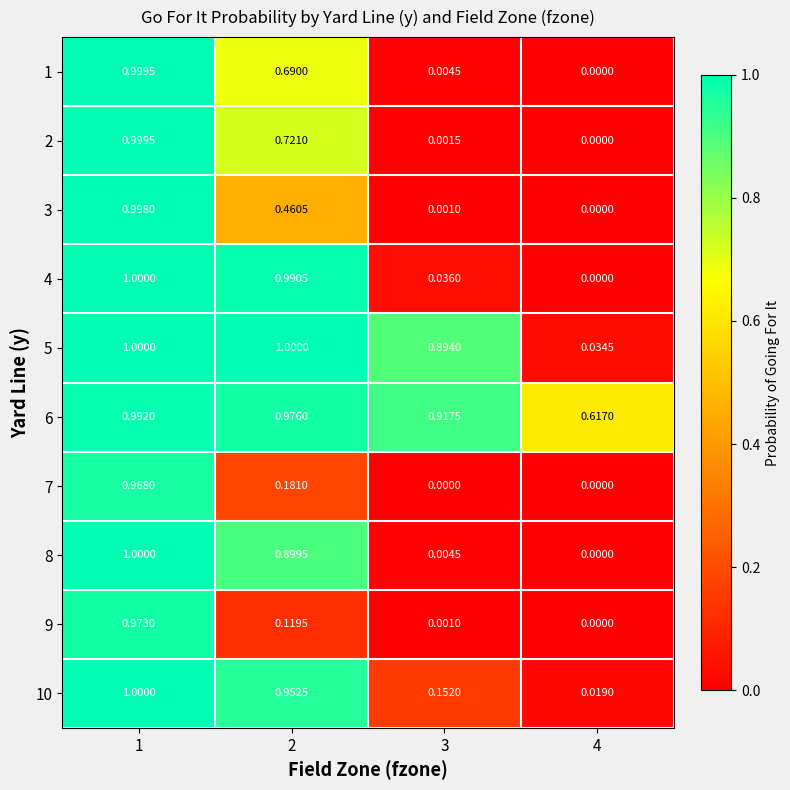

Is the value of 9 at 2 greater than the value of 10 at 1?

No